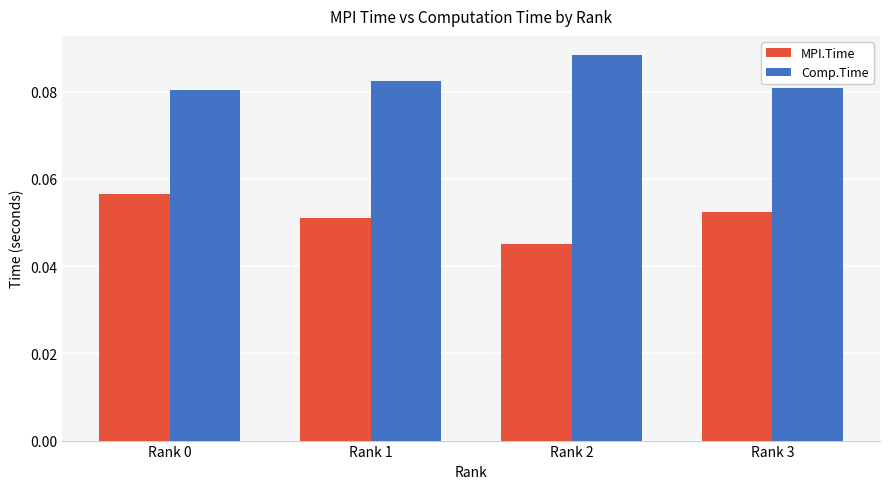

Which series has the largest total across all categories?

Comp.Time